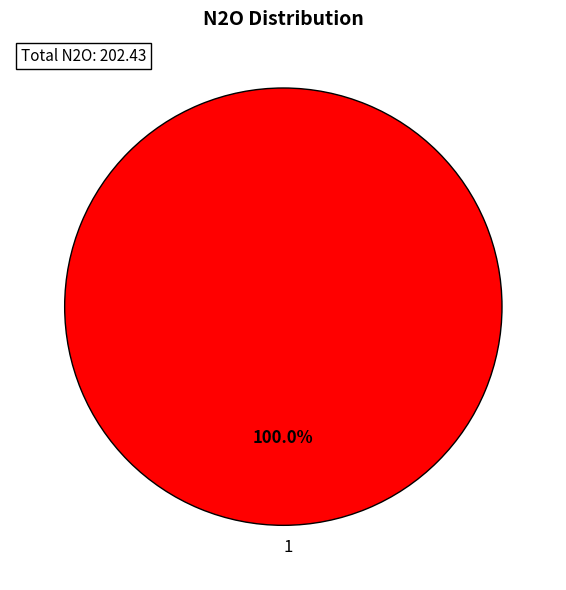

Which slice represents more than half of the pie?

1